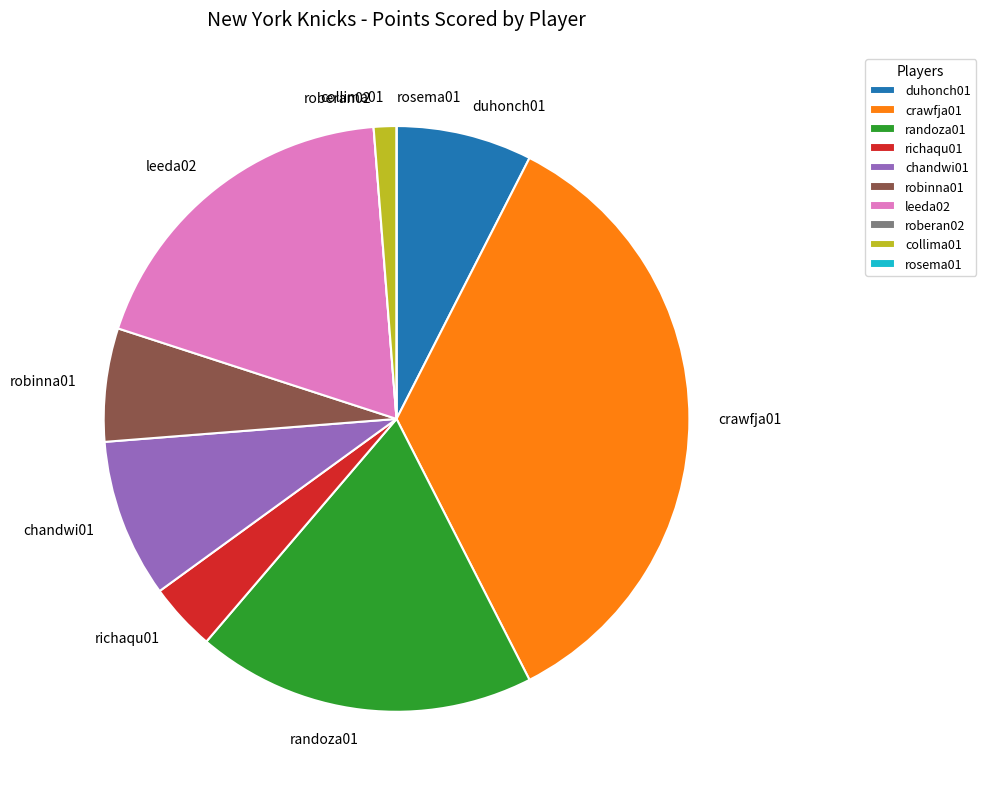

Between leeda02 and chandwi01, which is larger?

leeda02